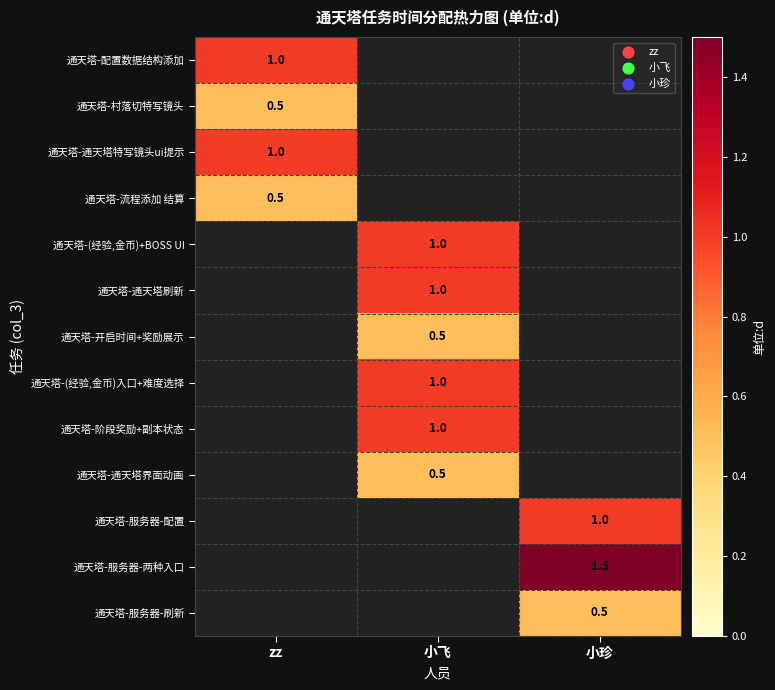

Is the value of 通天塔-通天塔界面动画 at 小珍 greater than the value of 通天塔-服务器-两种入口 at 小珍?

No